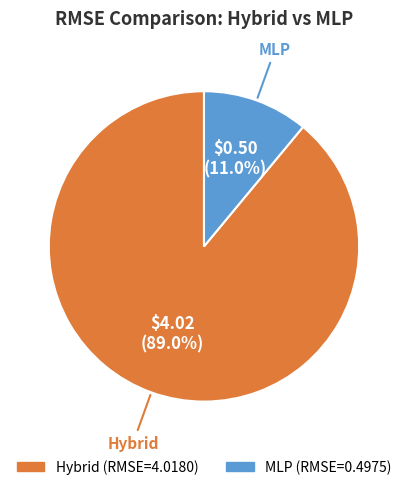

Count the number of slices in the pie.

2